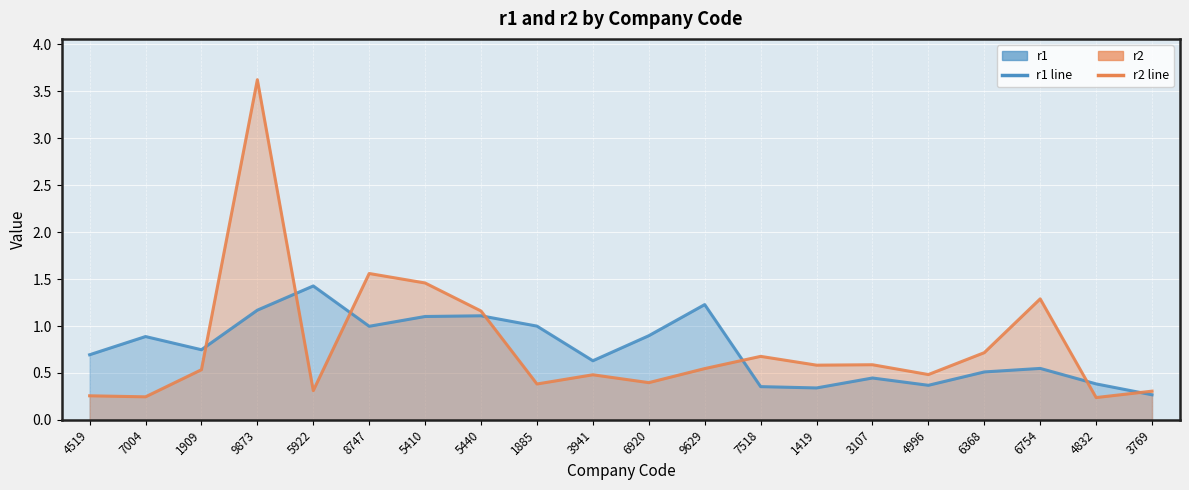

True or false: r1 and r2 intersect in this chart.

True